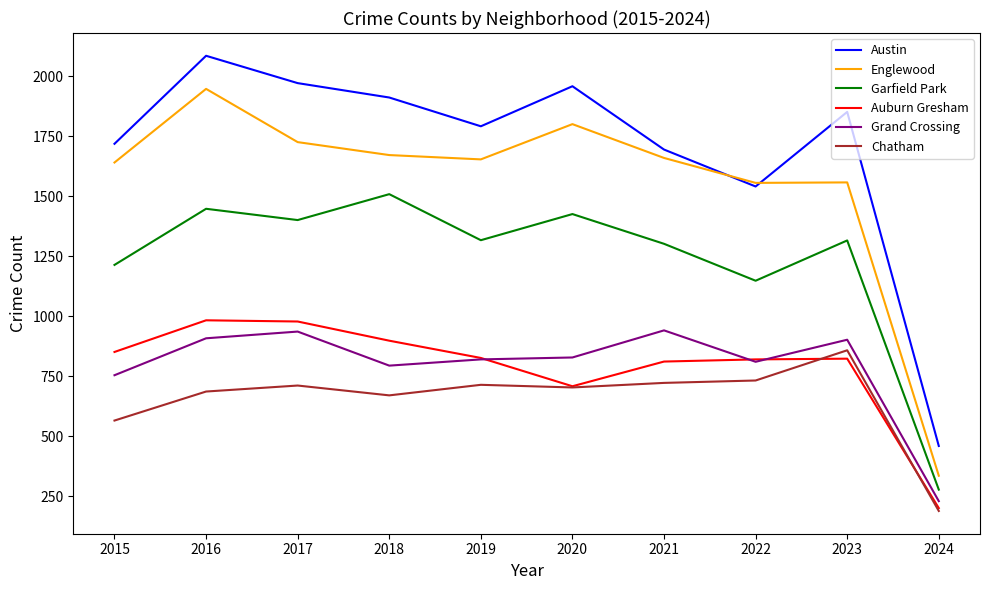

True or false: Chatham and Garfield Park cross at least once.

False